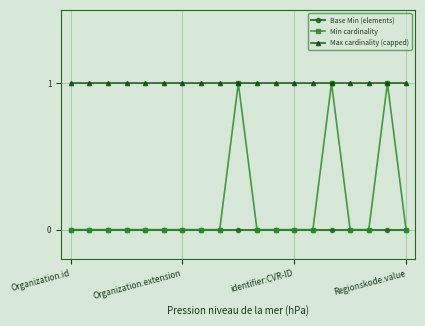

True or false: Min cardinality has more than 0 points higher than both neighbors.

True